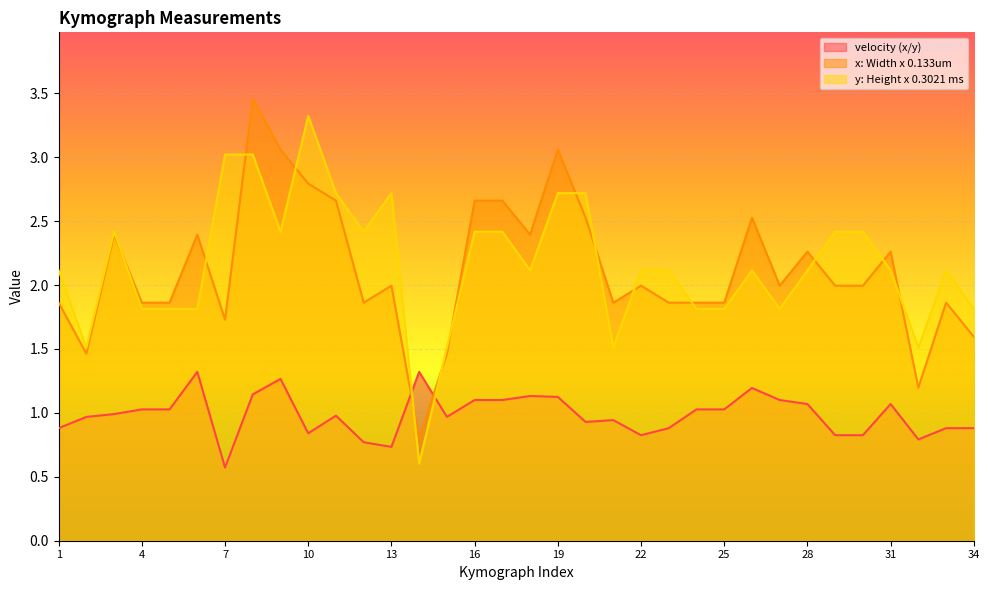

Where does the y: Height x 0.3021 ms series first go above 2?

1